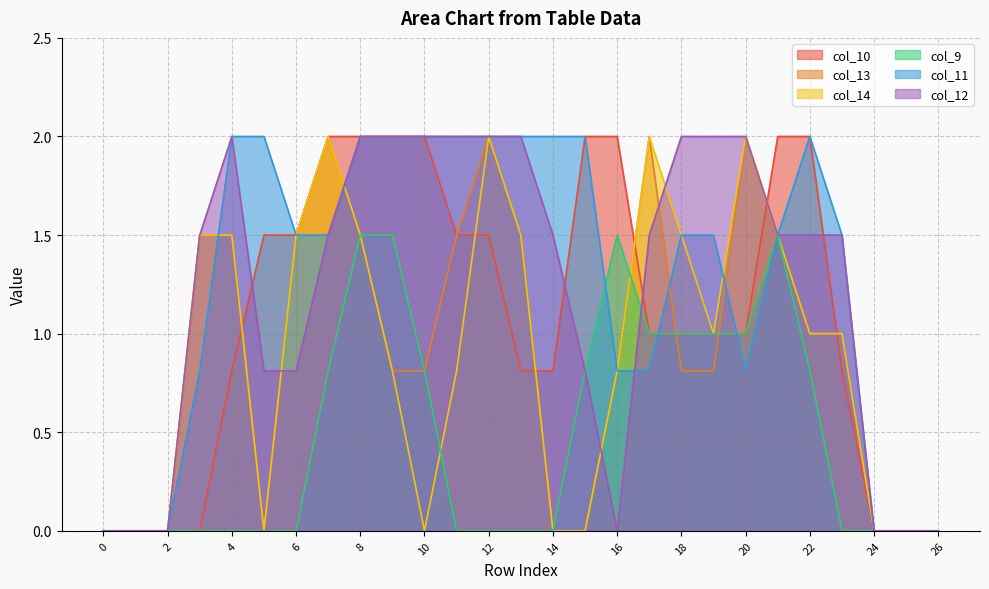

Reading left to right, transcribe all the data shown in this chart.

col_10: 0.0	0.0	0.0	0.0	0.8	1.5	1.5	2.0	2.0	2.0	2.0	1.5	1.5	0.8	0.8	2.0	2.0	1.0	1.0	1.0	1.0	2.0	2.0	0.8	0.0	0.0	0.0
col_13: 0.0	0.0	0.0	1.5	1.5	0.0	1.5	2.0	1.5	0.8	0.8	1.5	2.0	1.5	0.0	0.0	0.8	2.0	0.8	0.8	2.0	1.5	1.0	1.0	0.0	0.0	0.0
col_14: 0.0	0.0	0.0	1.5	1.5	0.0	1.5	2.0	1.5	0.8	0.0	0.8	2.0	1.5	0.0	0.0	0.8	2.0	1.5	1.0	2.0	1.5	1.0	1.0	0.0	0.0	0.0
col_9: 0.0	0.0	0.0	0.0	0.0	0.0	0.0	0.8	1.5	1.5	0.8	0.0	0.0	0.0	0.0	0.8	1.5	1.0	1.0	1.0	1.0	1.5	0.8	0.0	0.0	0.0	0.0
col_11: 0.0	0.0	0.0	0.8	2.0	2.0	1.5	1.5	2.0	2.0	2.0	2.0	2.0	2.0	2.0	2.0	0.8	0.8	1.5	1.5	0.8	1.5	2.0	1.5	0.0	0.0	0.0
col_12: 0.0	0.0	0.0	1.5	2.0	0.8	0.8	1.5	2.0	2.0	2.0	2.0	2.0	2.0	1.5	0.8	0.0	1.5	2.0	2.0	2.0	1.5	1.5	1.5	0.0	0.0	0.0